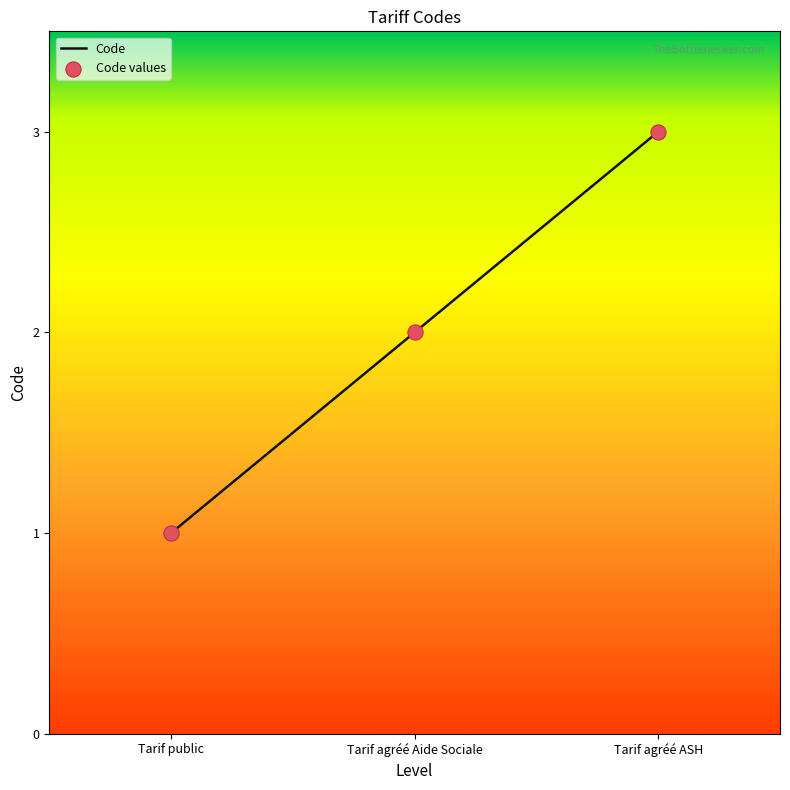

What is the change in value from Tarif public to Tarif agréé Aide Sociale?

+1